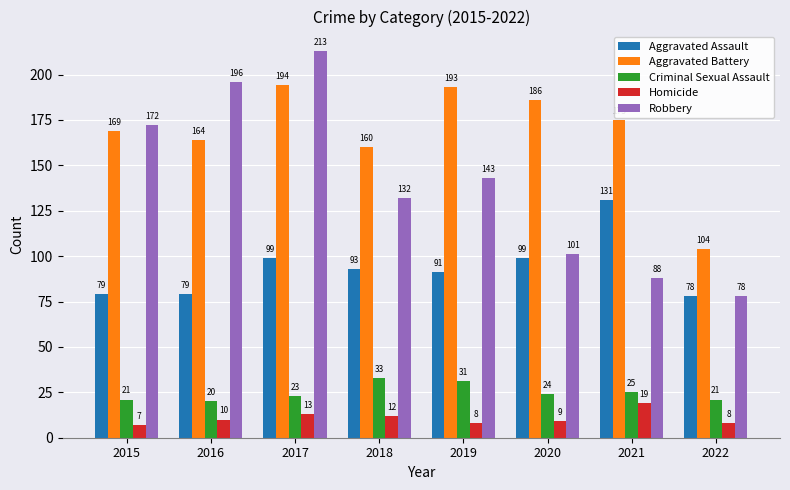

What is the greatest value displayed?

213